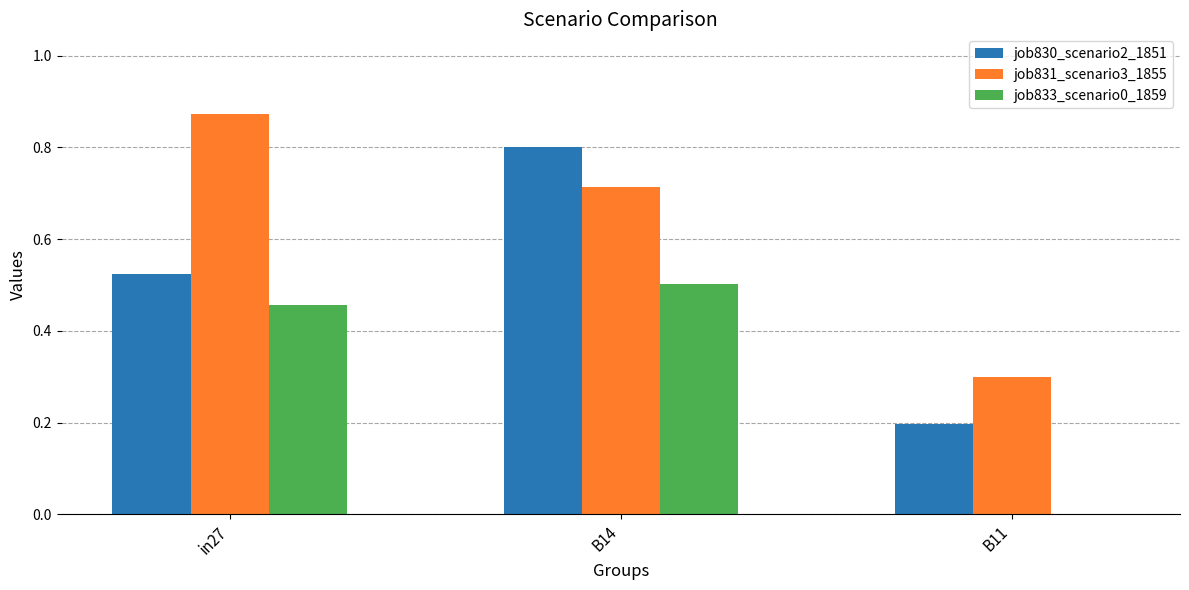

What is the total value across all series at in27?

1.9